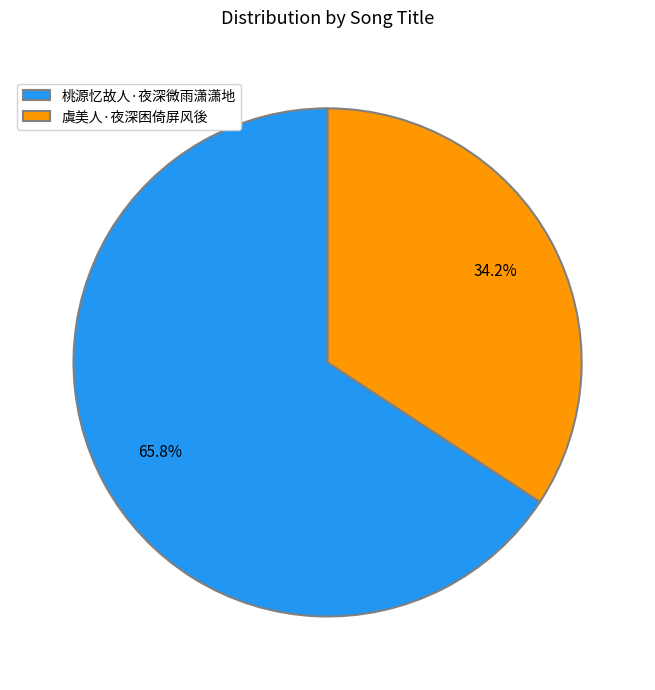

True or false: 桃源忆故人·夜深微雨潇潇地 accounts for 66% of the total.

True